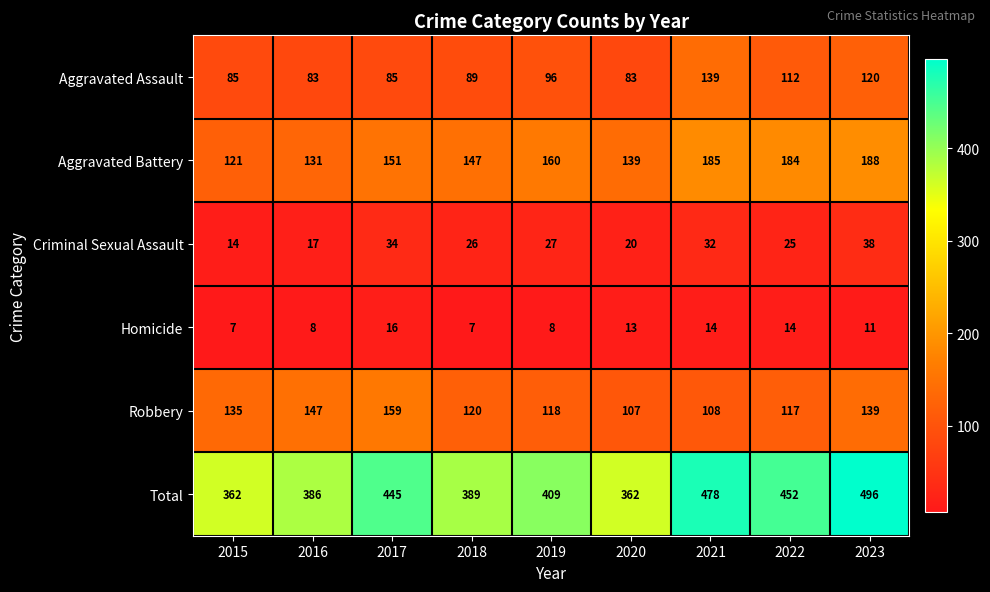

How many values in the Homicide series are below 11?

4